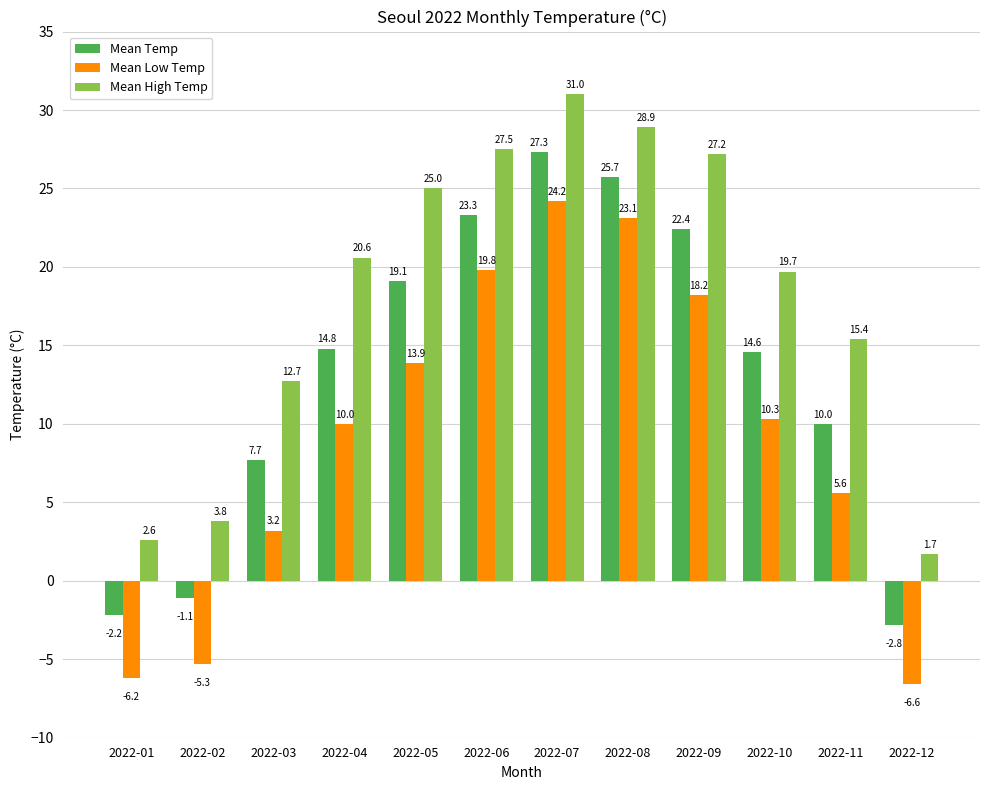

Reading right to left, transcribe all the data shown in this chart.

Mean Temp: 2022-12=-2.8	2022-11=10.0	2022-10=14.6	2022-09=22.4	2022-08=25.7	2022-07=27.3	2022-06=23.3	2022-05=19.1	2022-04=14.8	2022-03=7.7	2022-02=-1.1	2022-01=-2.2
Mean Low Temp: 2022-12=-6.6	2022-11=5.6	2022-10=10.3	2022-09=18.2	2022-08=23.1	2022-07=24.2	2022-06=19.8	2022-05=13.9	2022-04=10.0	2022-03=3.2	2022-02=-5.3	2022-01=-6.2
Mean High Temp: 2022-12=1.7	2022-11=15.4	2022-10=19.7	2022-09=27.2	2022-08=28.9	2022-07=31.0	2022-06=27.5	2022-05=25.0	2022-04=20.6	2022-03=12.7	2022-02=3.8	2022-01=2.6